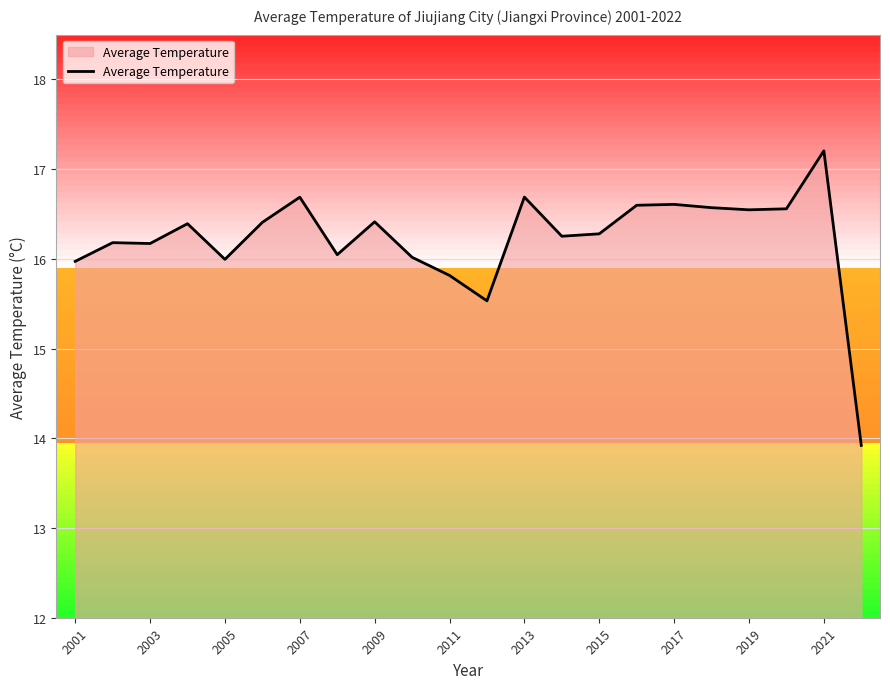

What is the smallest value displayed?

13.9